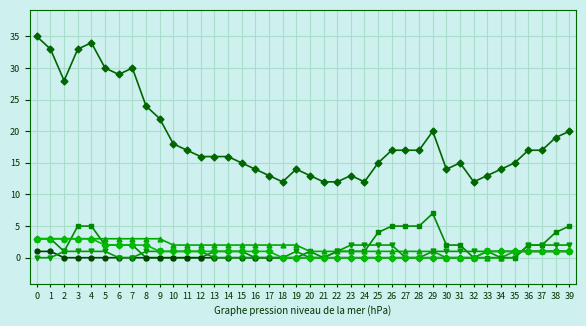

What is the difference between the highest and lowest values at 29?

20